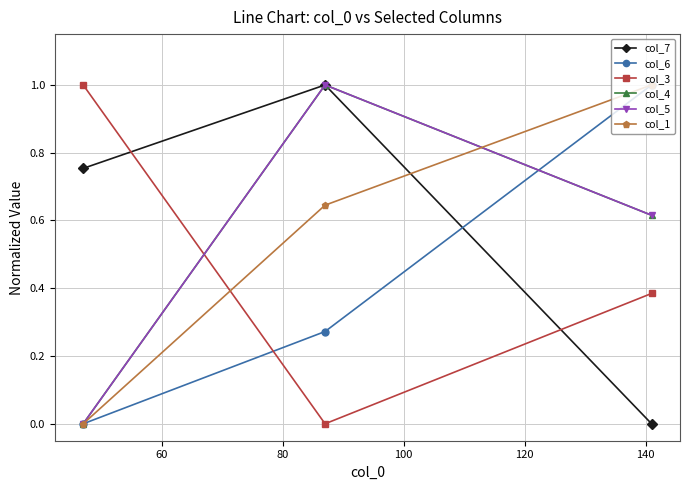

What is the greatest value displayed?

1.0